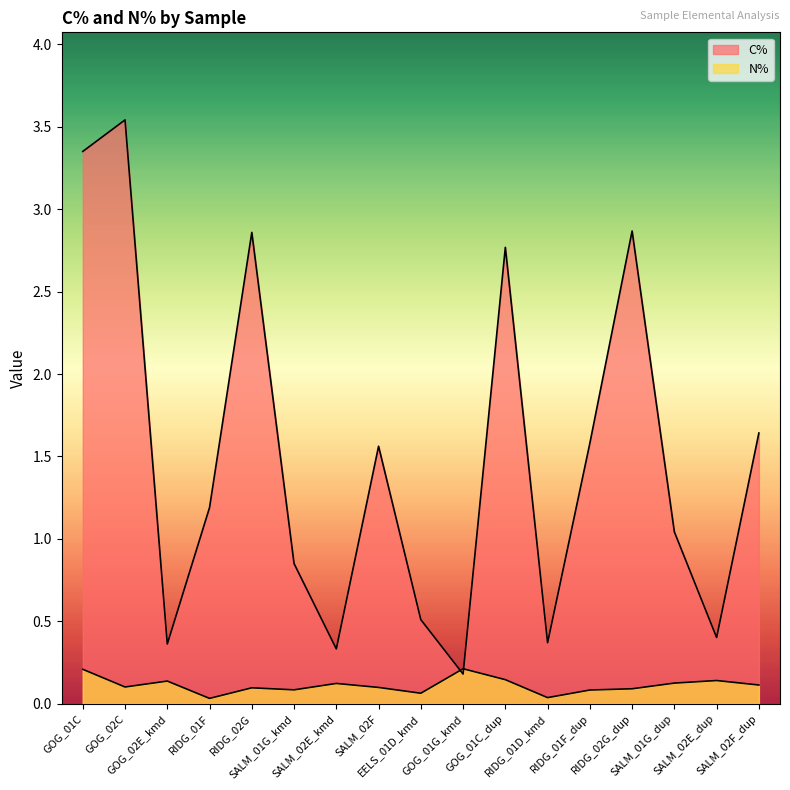

How many N% values are between 0 and 1?

17